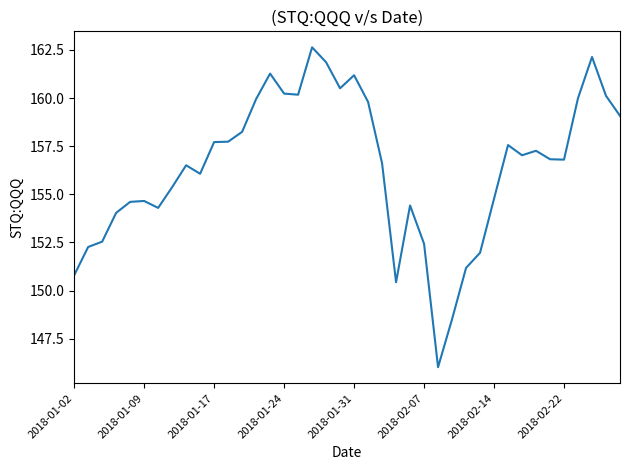

What is the difference between the maximum and minimum values?

16.6